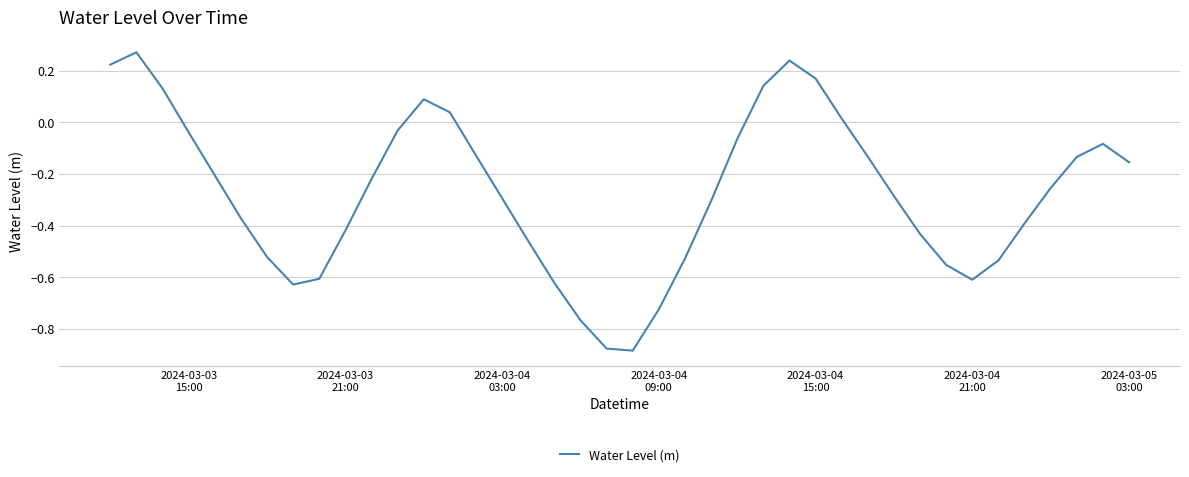

How many values are above zero?

9